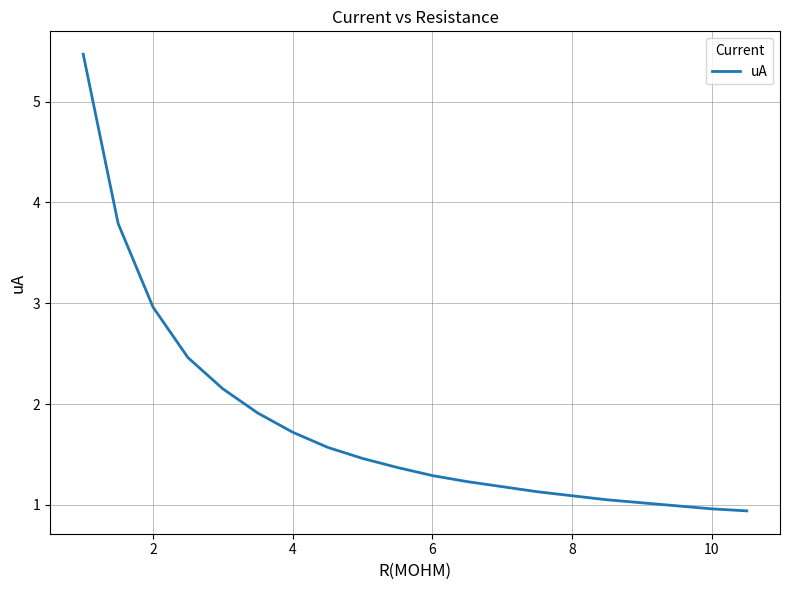

What is the difference between the maximum and minimum values?

4.5